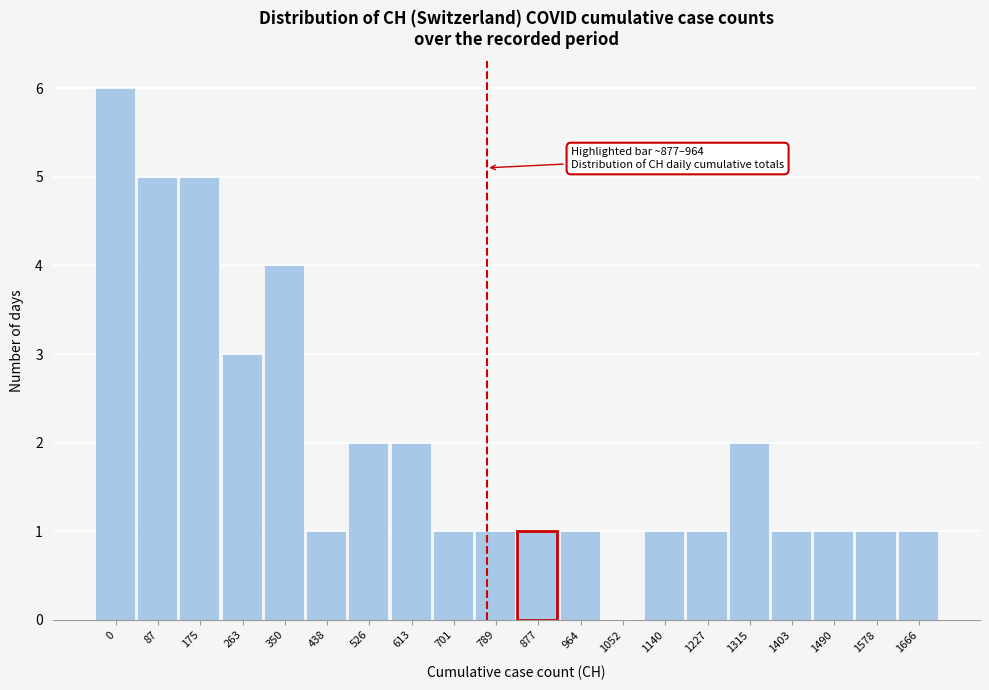

Reading left to right, transcribe all the data shown in this chart.

0=6	87=5	175=5	263=3	350=4	438=1	526=2	613=2	701=1	789=1	877=1	964=1	1052=0	1140=1	1227=1	1315=2	1403=1	1490=1	1578=1	1666=1